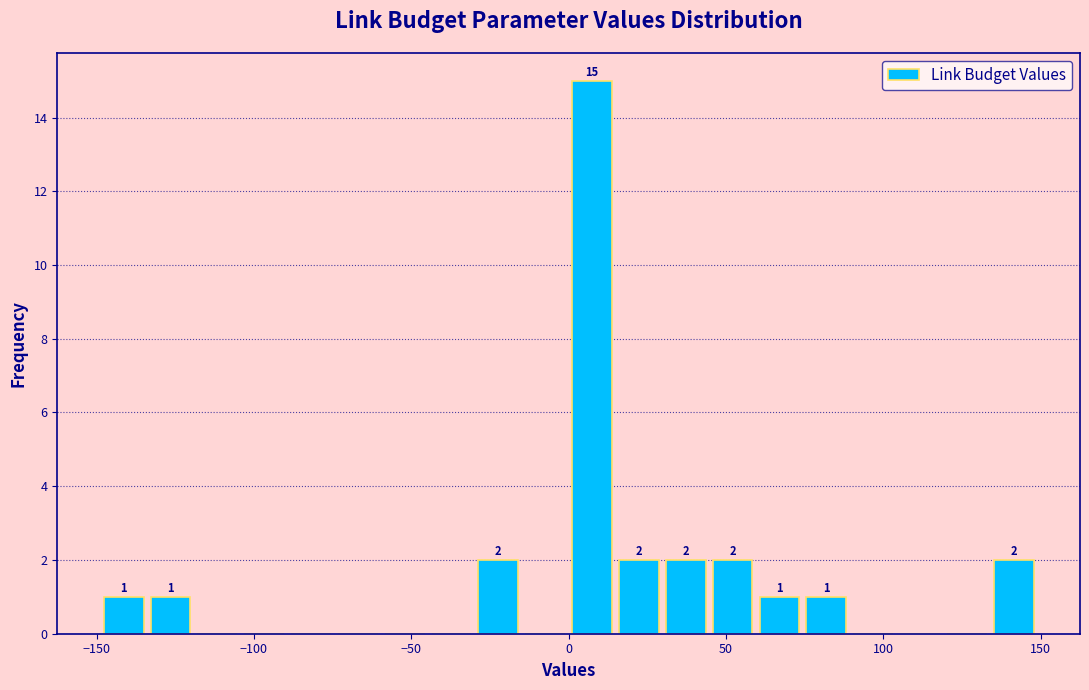

Around what value on the x-axis is the tallest bar? Give the approximate position of its centre, as read against the axis.

5